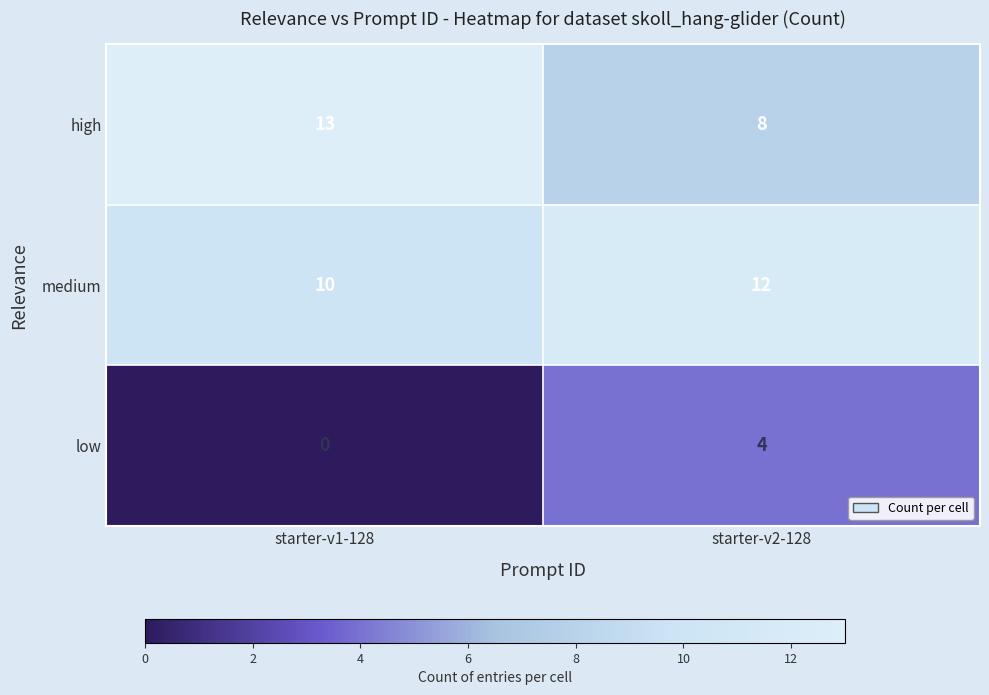

How many series are shown in this chart?

3